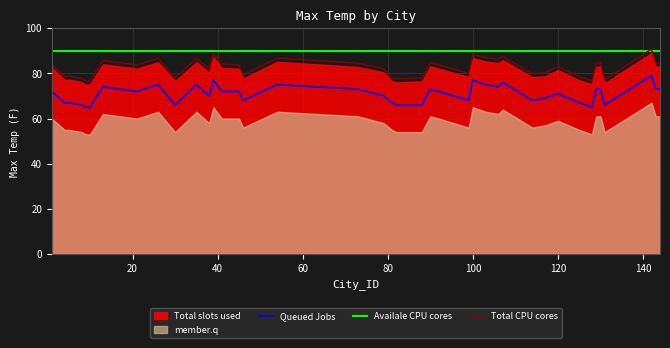

True or false: Queued Jobs and Total CPU cores cross at least once.

False